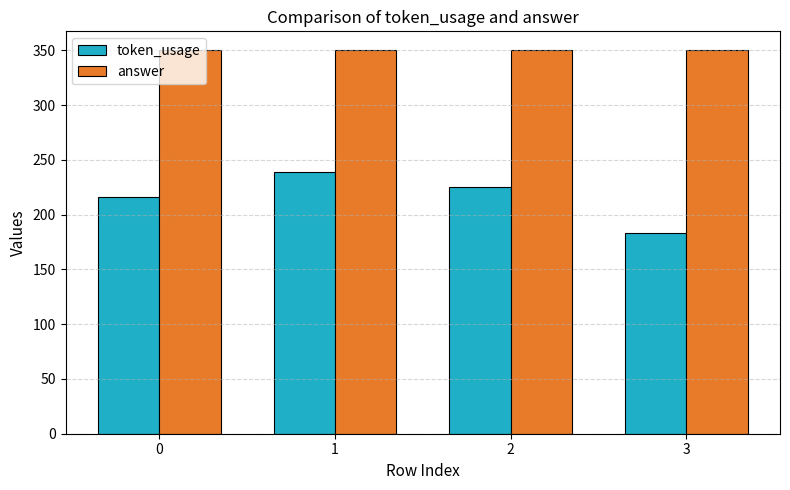

Rank the series by their maximum value, from lowest to highest.

token_usage, answer